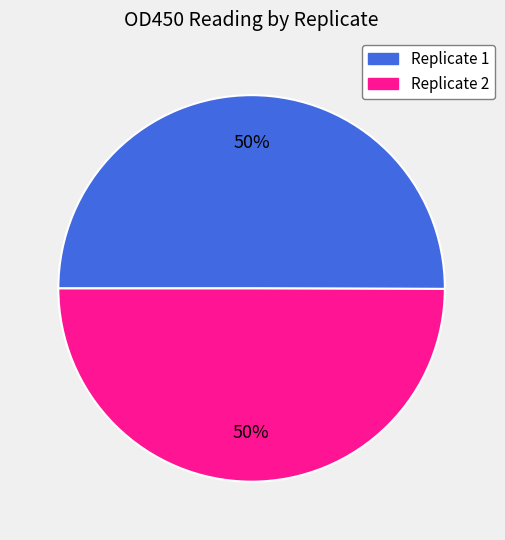

What is the ratio of the value at Replicate 1 to the value at Replicate 2?

1.0